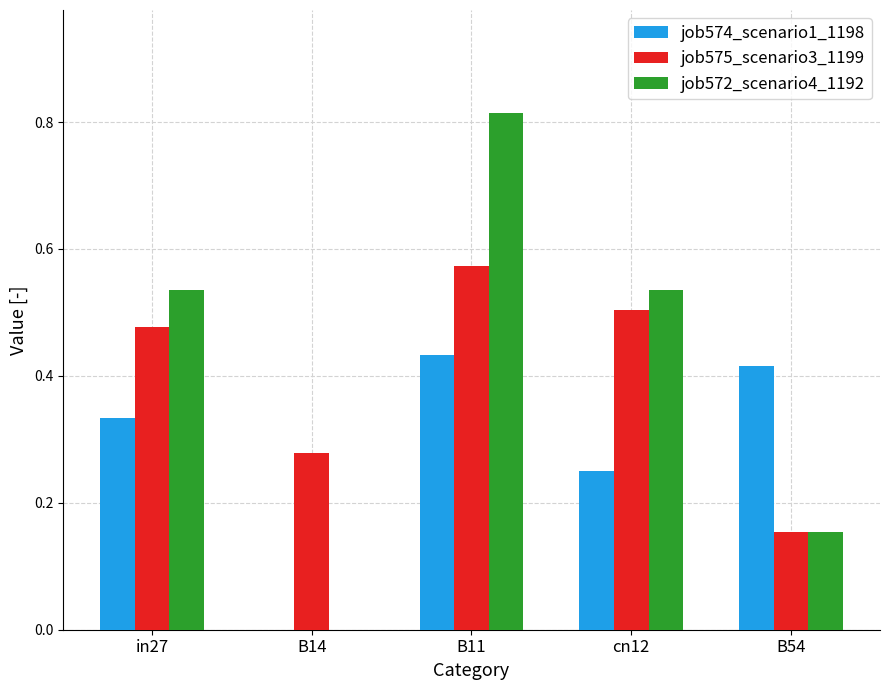

What is the sum of the job575_scenario3_1199 values at B11 and in27?

1.1